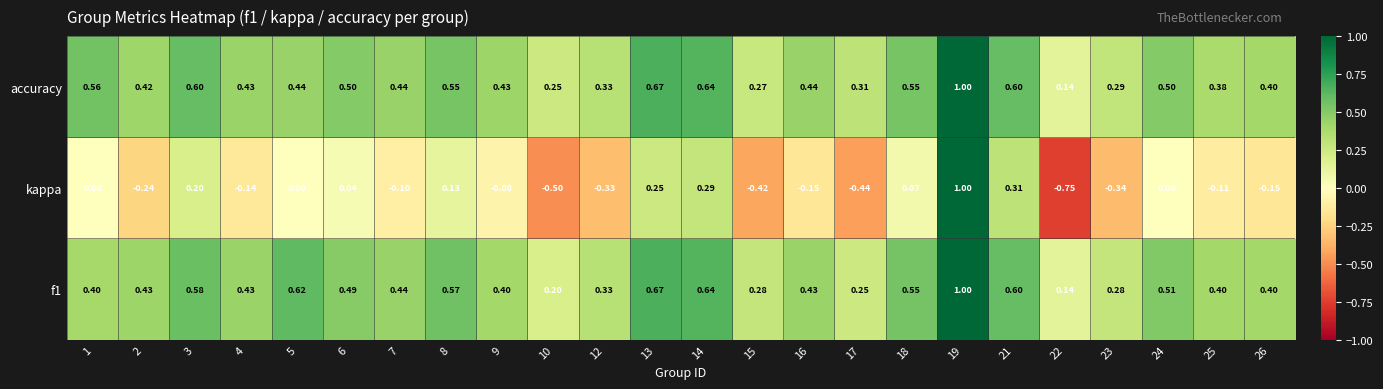

Which series has the widest spread of values?

kappa